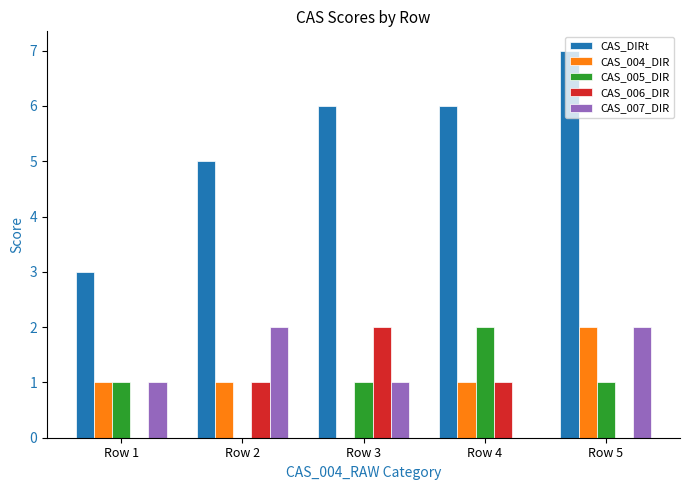

True or false: CAS_004_DIR has a value of 1 at Row 5.

False